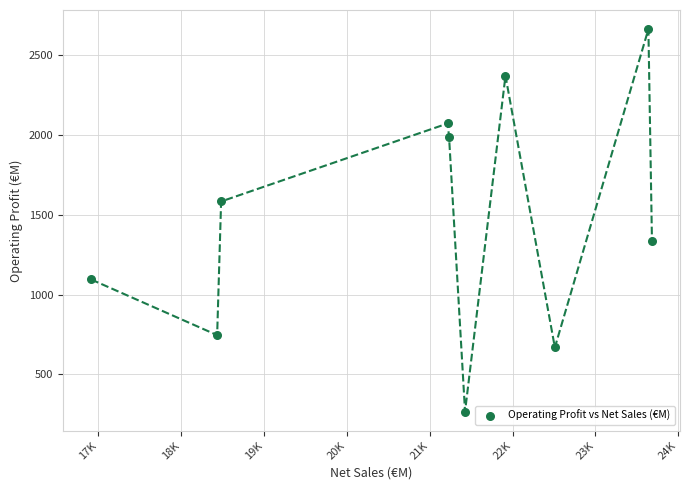

What is the range of X values (max minus min)?

6768